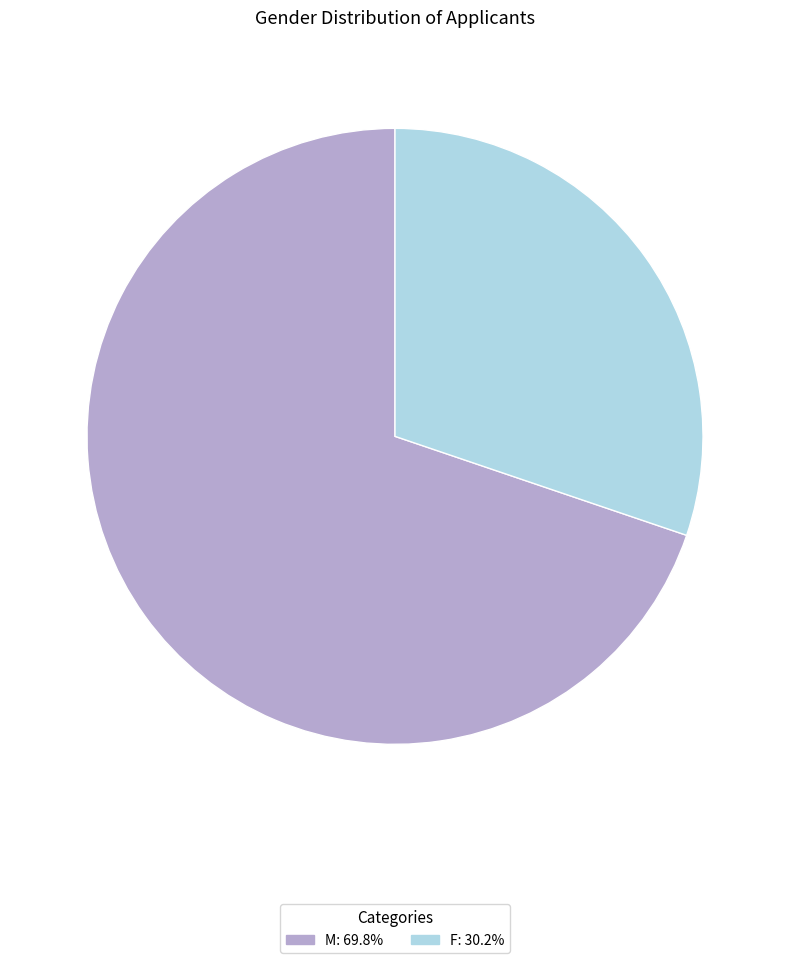

Which has a higher value, F or M?

M